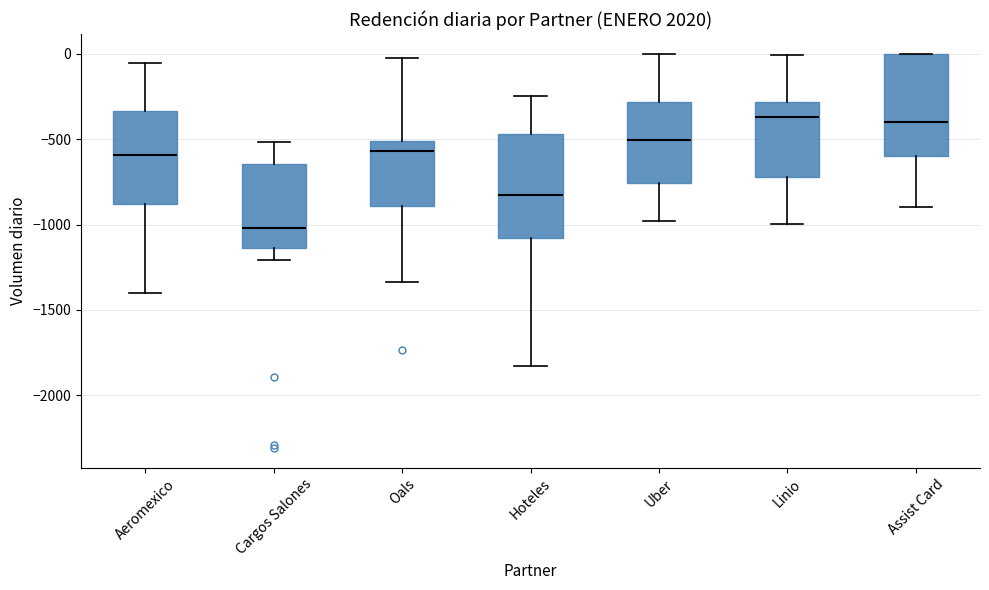

Reading left to right, transcribe this box plot: for each box, give where its median line is, the range the box spans, and where its two whiskers end, as read against the y-axis. The values are not printed on the chart, so give them approximately, as read against the axis.

Aeromexico: median -600, box -900 to -350, whiskers -1400 to -50
Cargos Salones: median -1000, box -1150 to -650, whiskers -1200 to -500
Oals: median -550, box -900 to -500, whiskers -1350 to 0
Hoteles: median -800, box -1100 to -450, whiskers -1850 to -250
Uber: median -500, box -750 to -300, whiskers -1000 to 0
Linio: median -350, box -700 to -300, whiskers -1000 to 0
Assist Card: median -400, box -600 to 0, whiskers -900 to 0